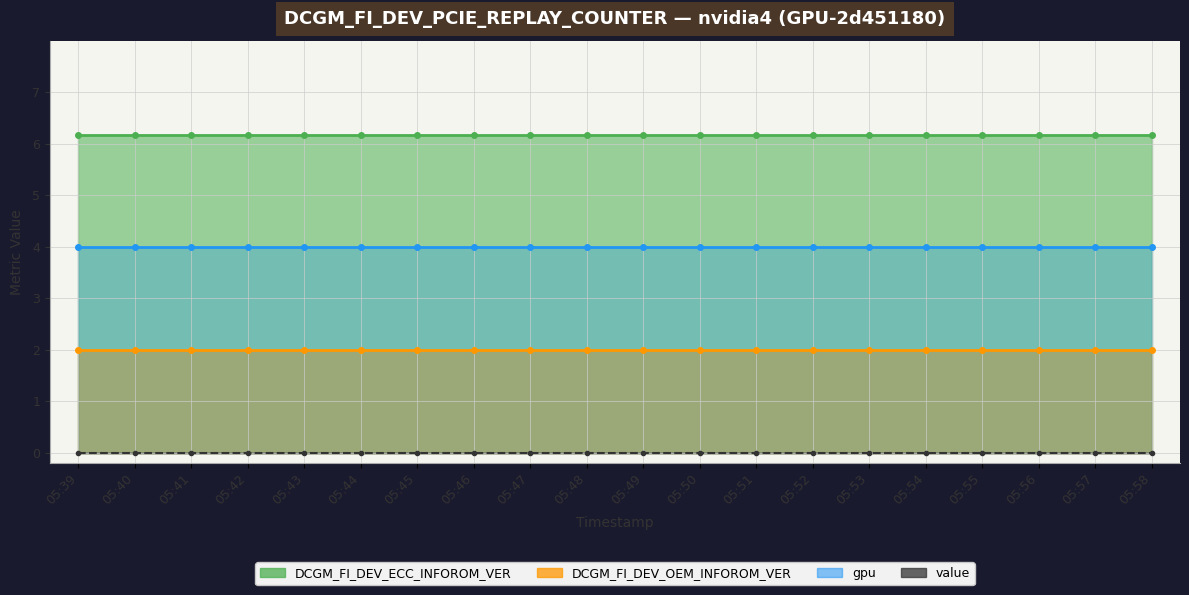

Rank the series at 05:55 from highest to lowest value.

DCGM_FI_DEV_ECC_INFOROM_VER, gpu, DCGM_FI_DEV_OEM_INFOROM_VER, value